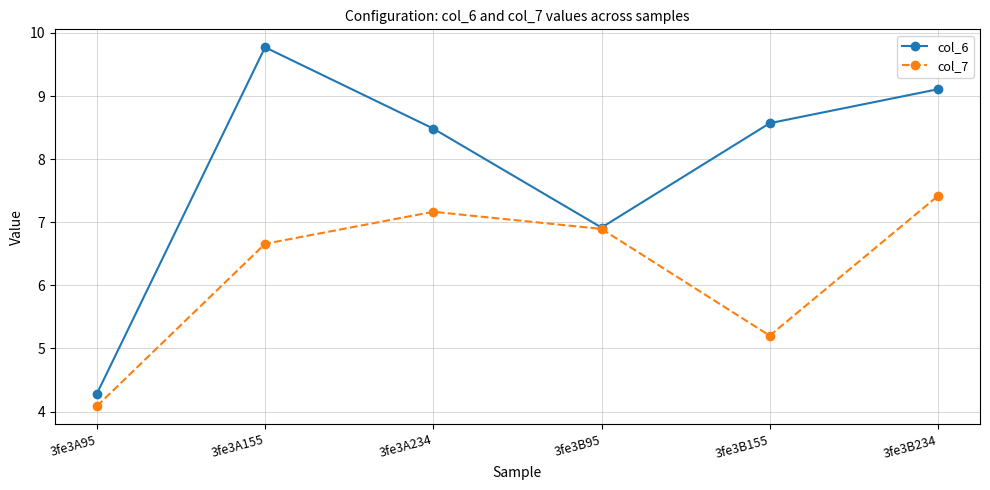

Is it true that col_6 equals 9.1 at 3fe3B234?

True